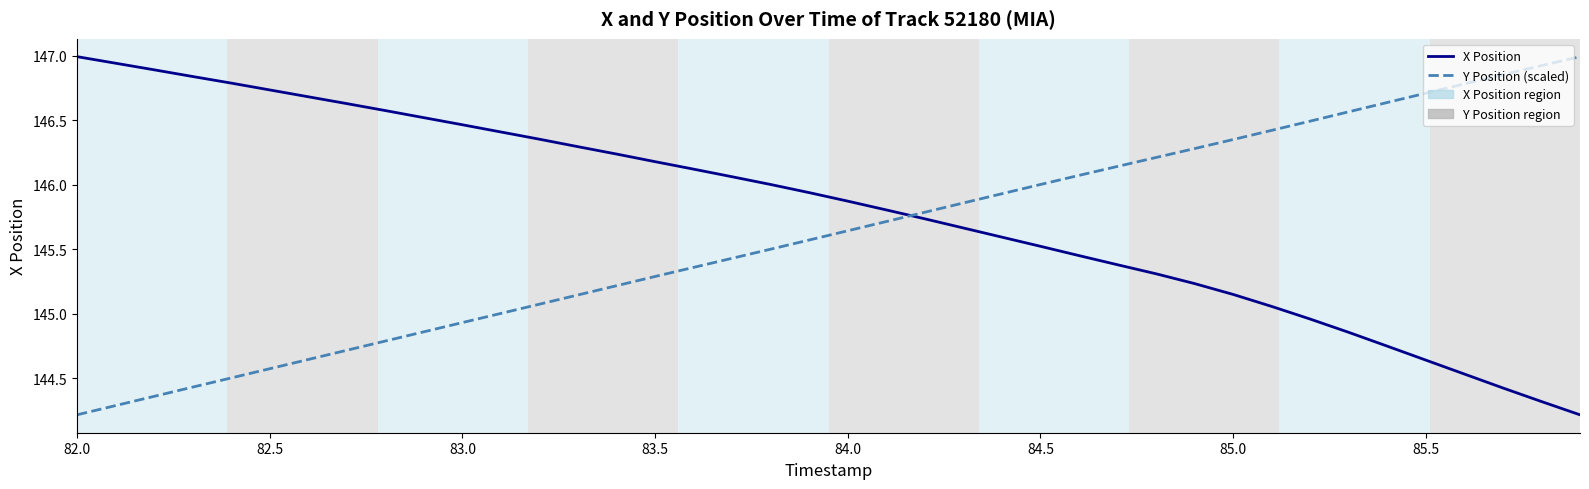

Which series has the largest total across all categories?

X Position